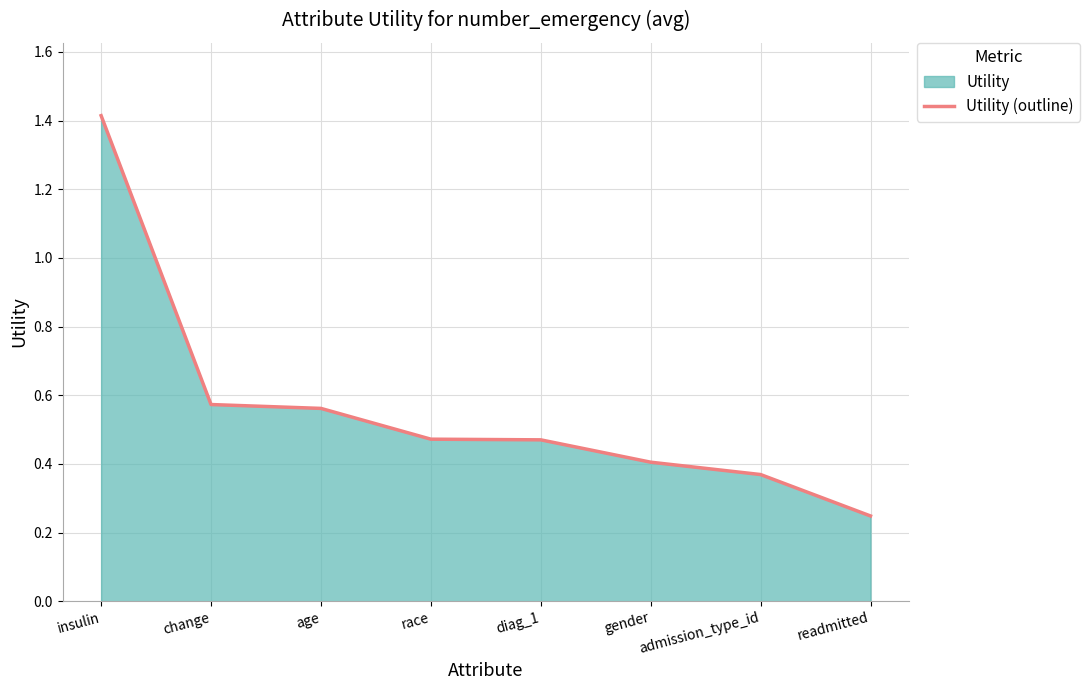

Reading left to right, extract all data points from this chart.

1.4	0.6	0.6	0.5	0.5	0.4	0.4	0.2